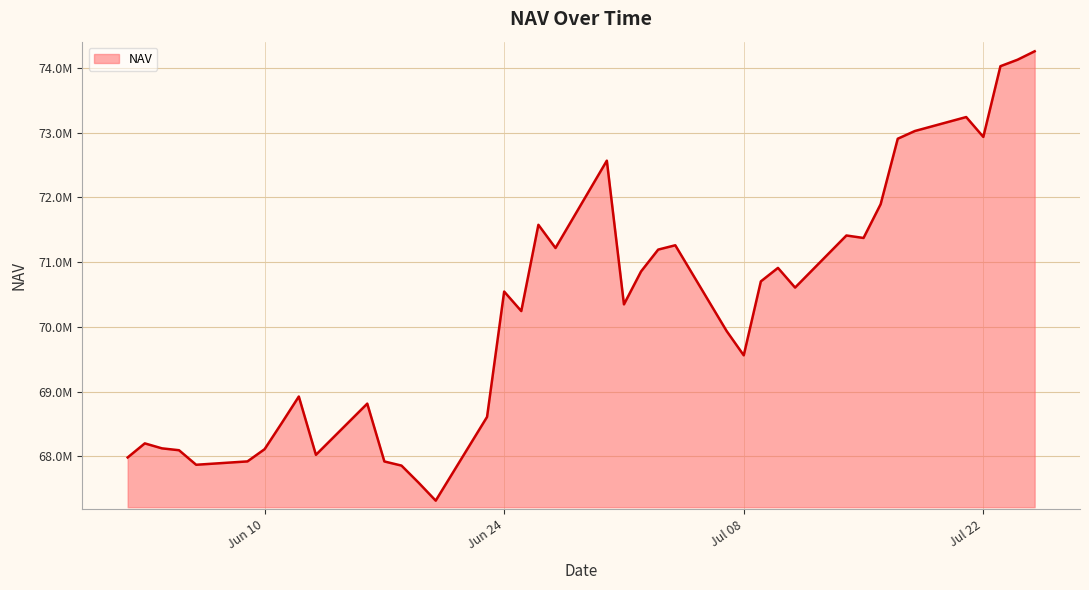

Does the chart have visible grid lines?

Yes